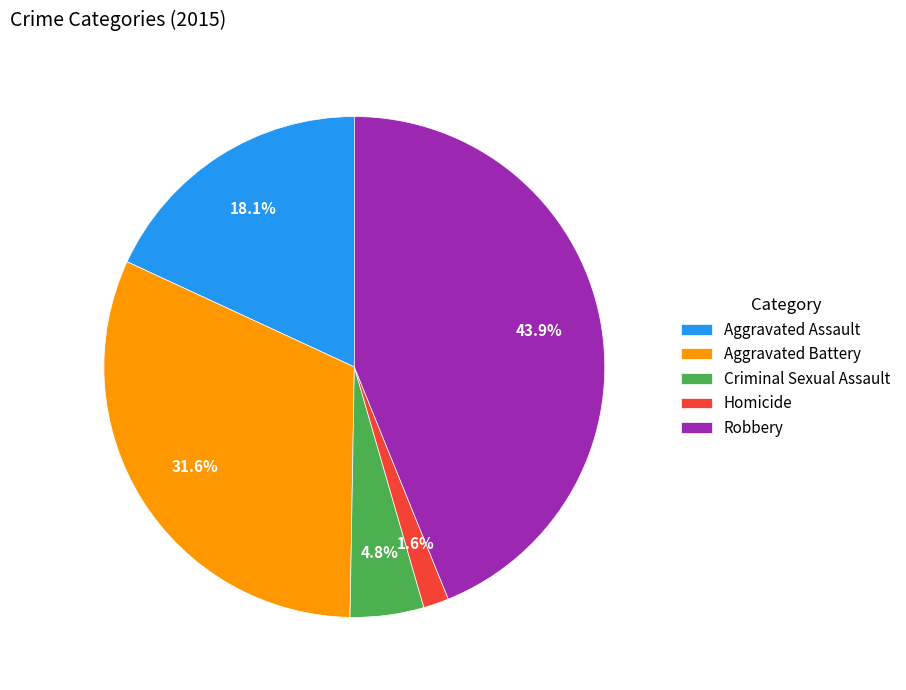

Is there any slice that represents more than half of the pie?

No